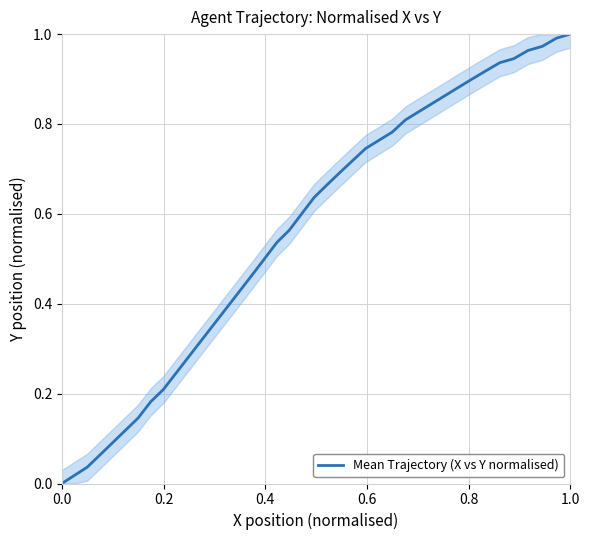

Does the chart have visible grid lines?

Yes